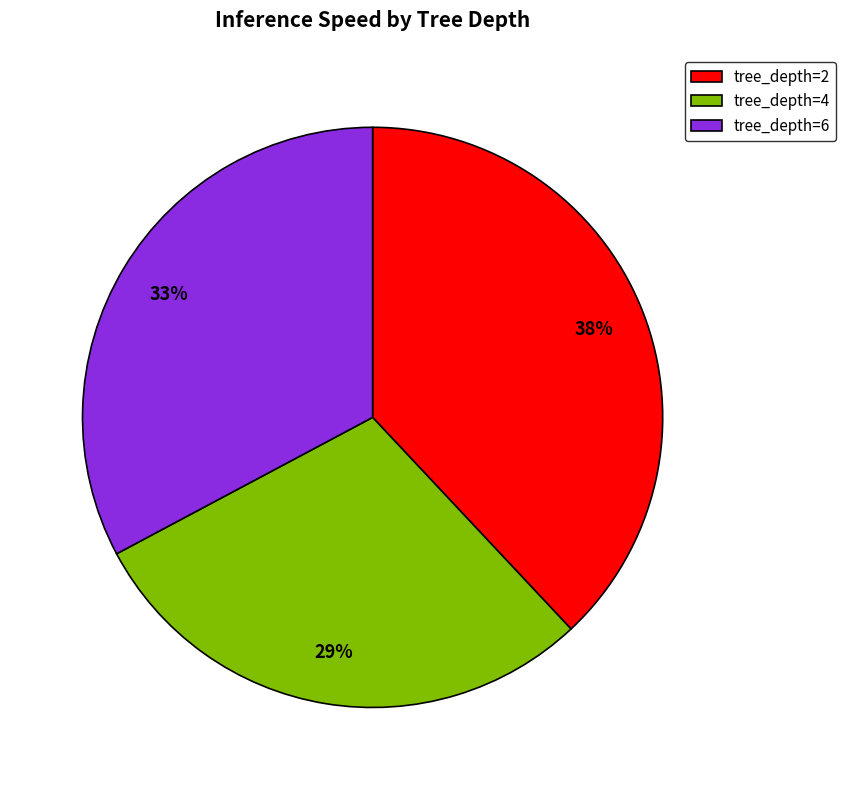

Does any single category account for the majority?

No